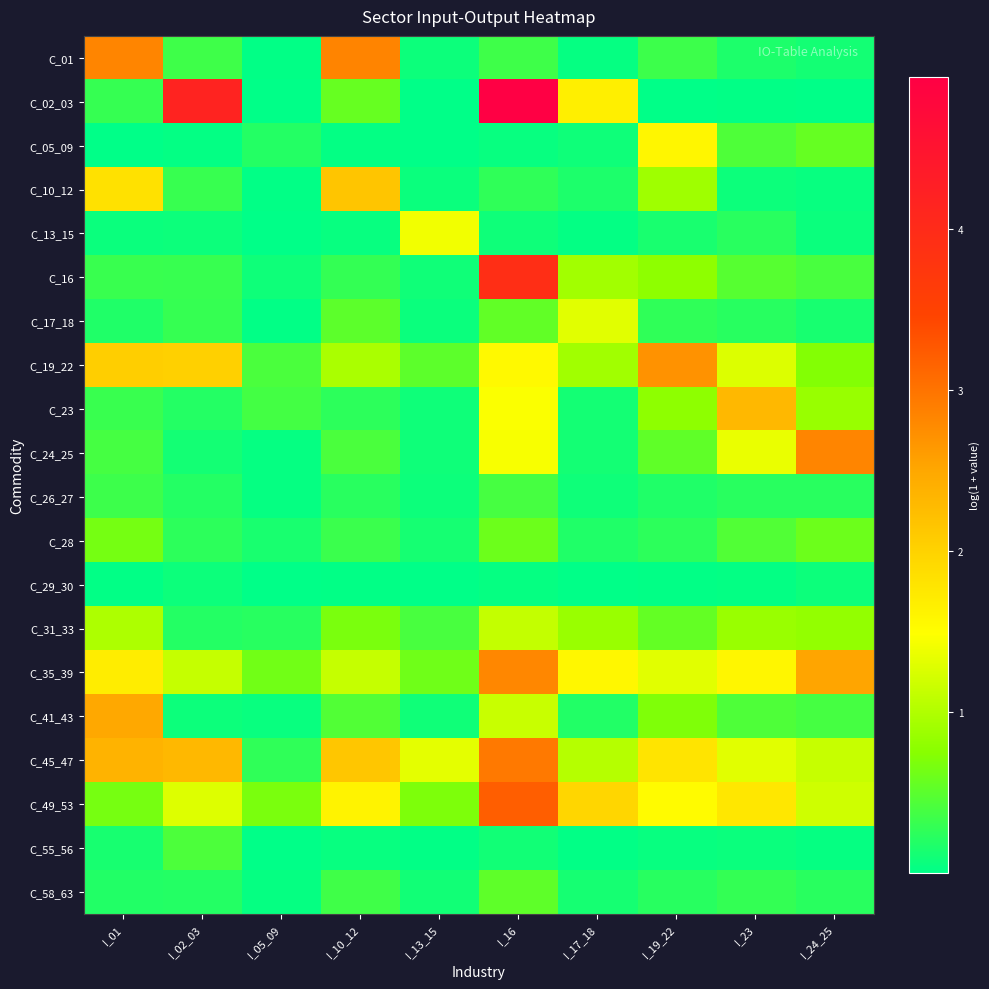

At which category is the sum across all series the highest?

I_16